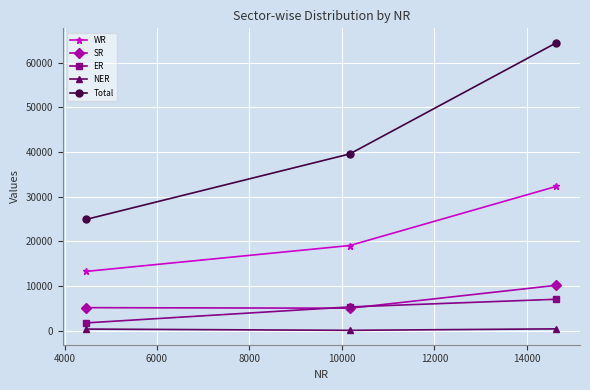

What is the maximum value shown in the chart?

64493